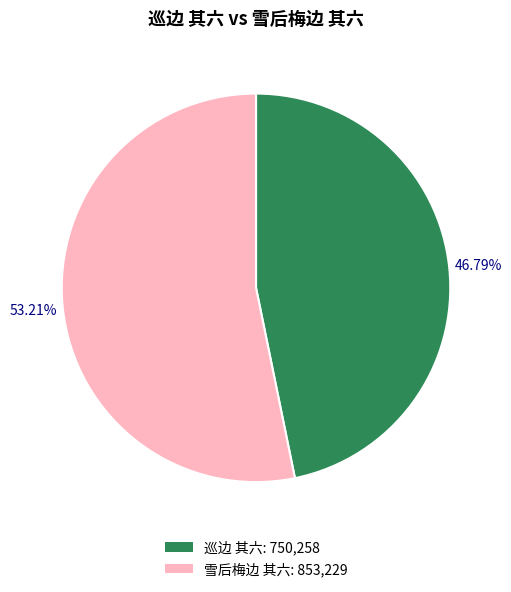

How much of the chart is everything except 巡边 其六?

53.2%